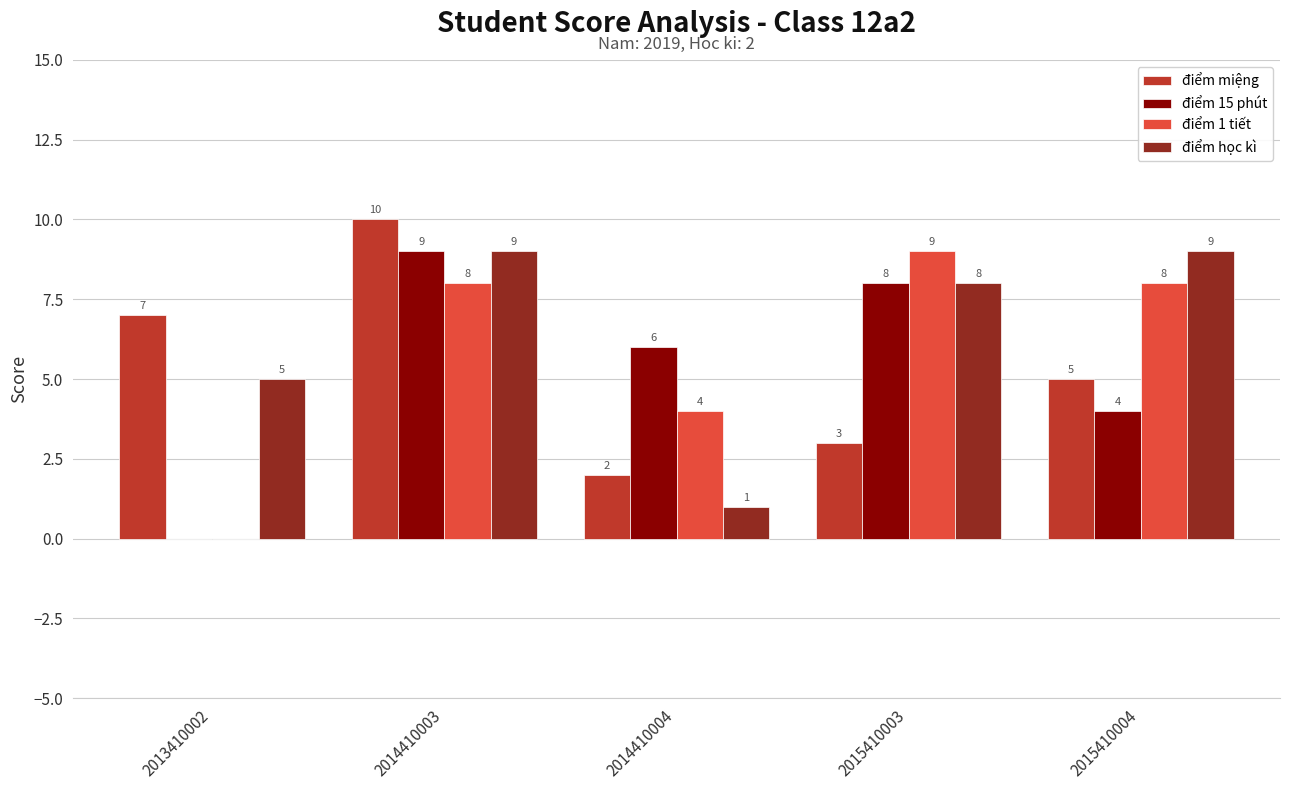

What is the total value across all series at 2013410002?

12